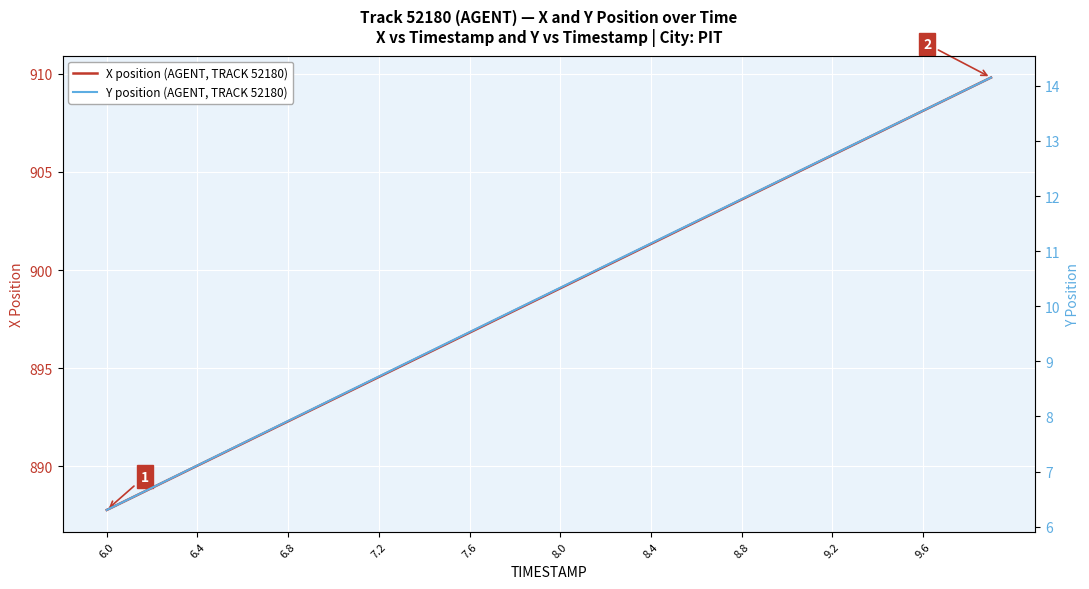

Which series has the largest total across all categories?

X position (AGENT, TRACK 52180)